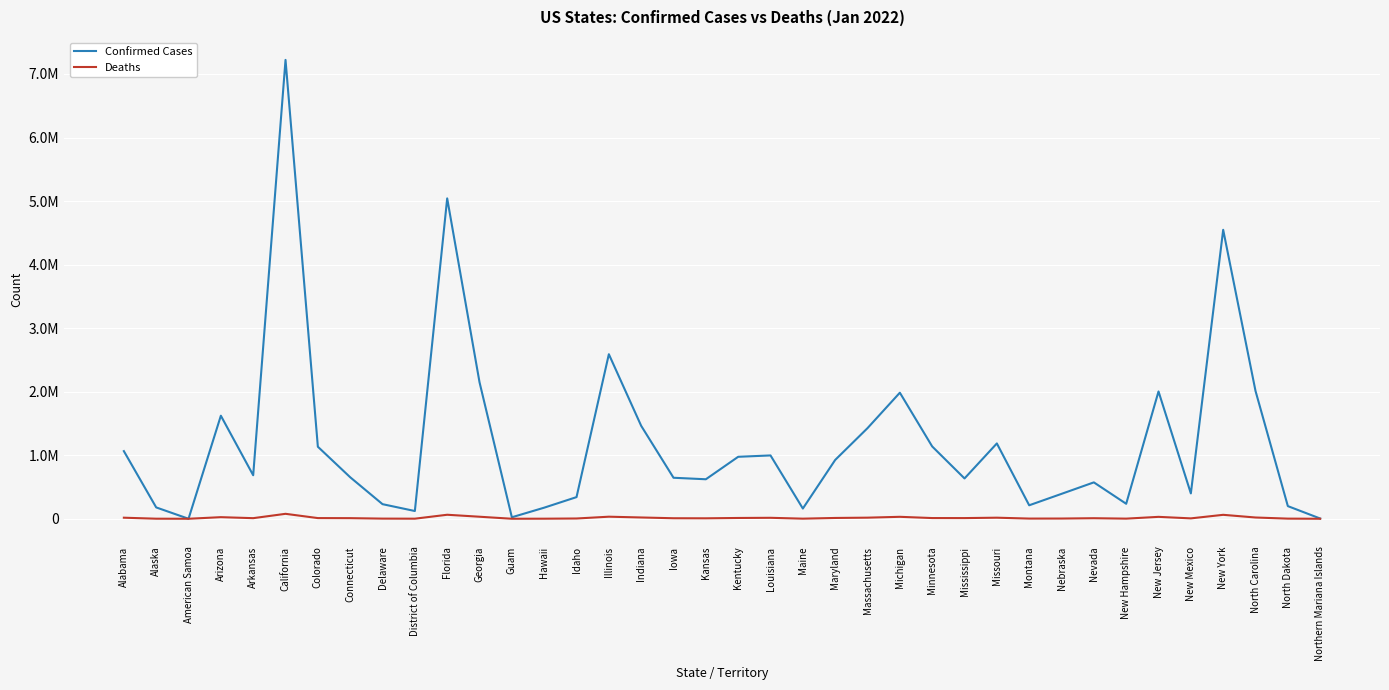

Which series has the largest total across all categories?

Confirmed Cases